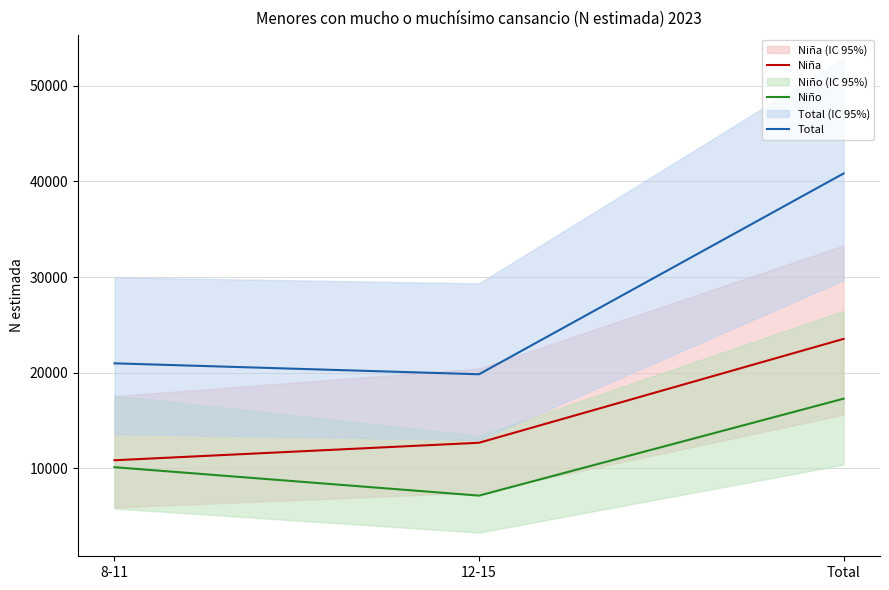

Which series changed the most between 12-15 and Total?

Total